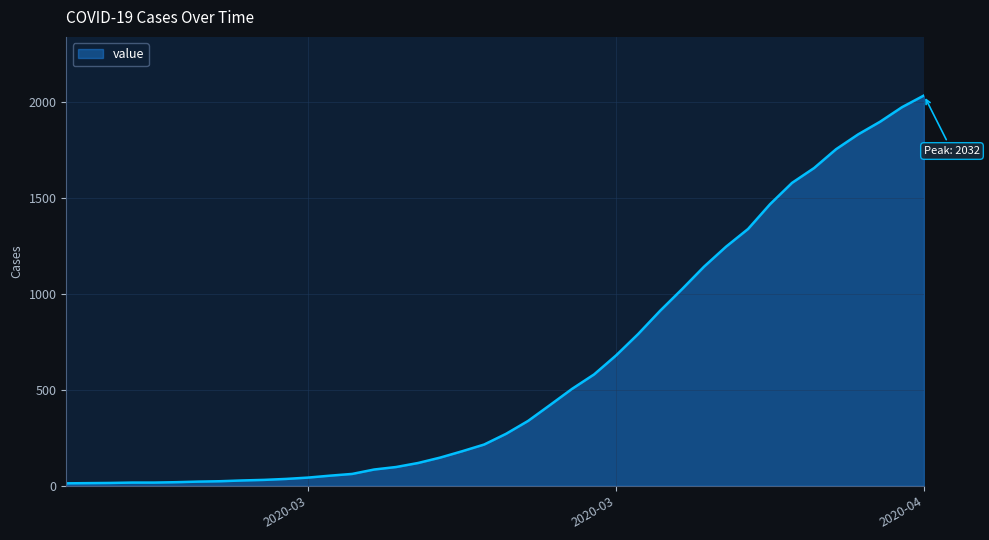

What is the maximum value shown in the chart?

2032